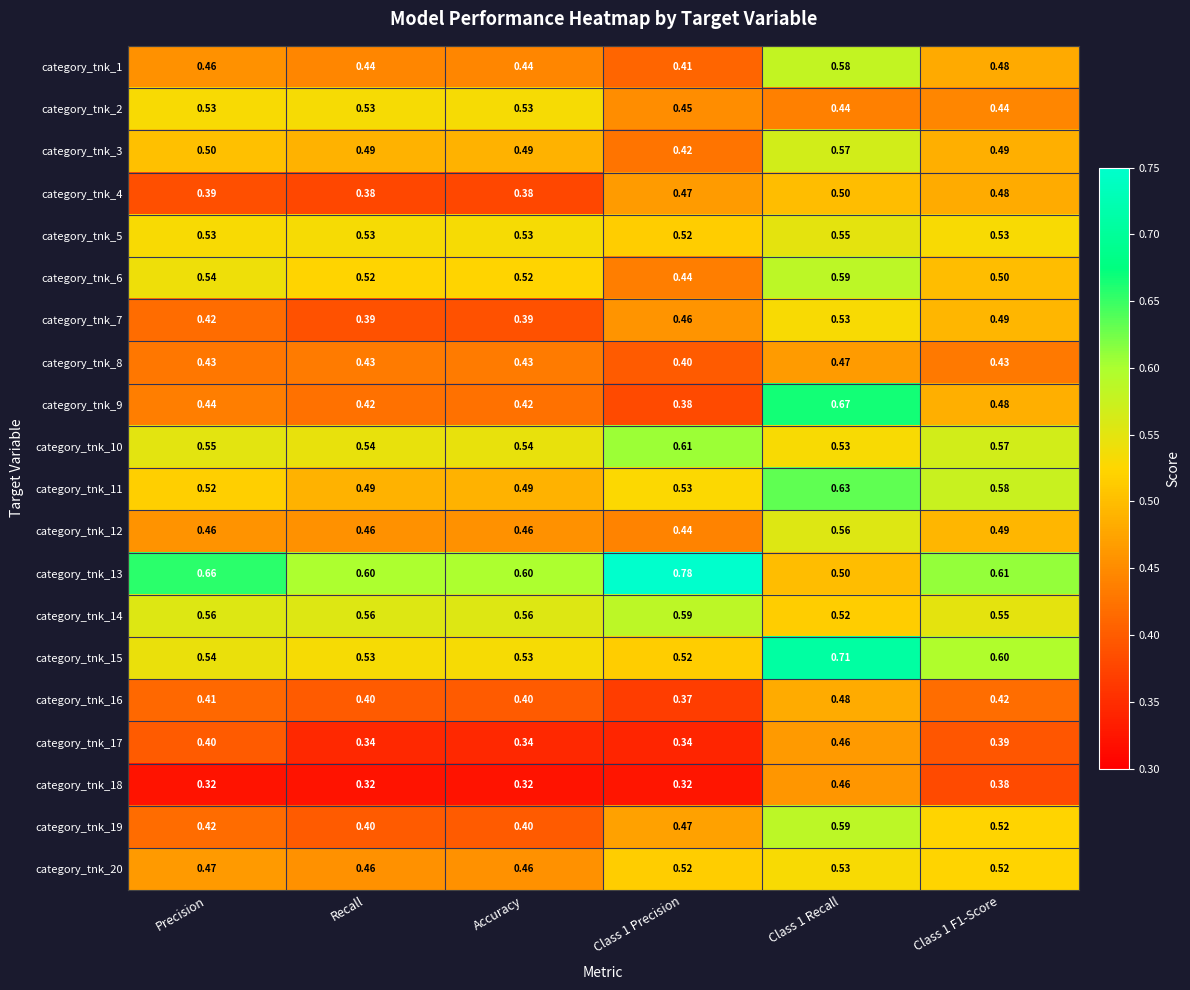

Is the value of category_tnk_7 at Class 1 Recall greater than the value of category_tnk_12 at Recall?

Yes